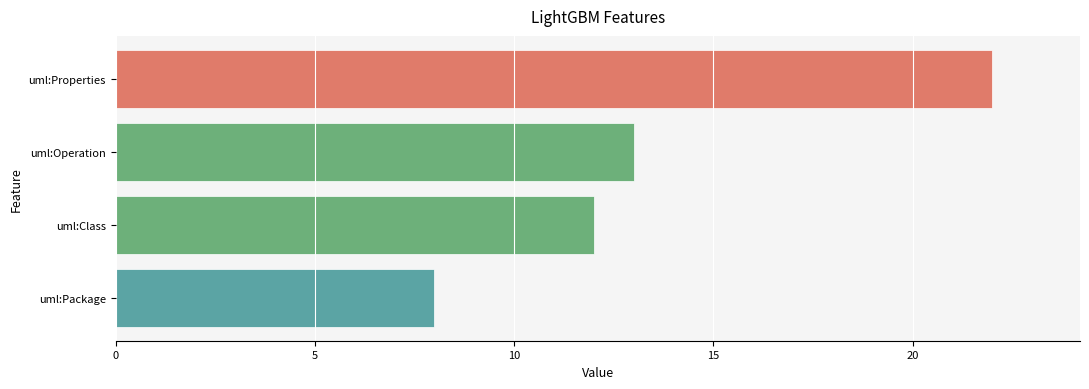

List the labels in order of value, smallest first.

uml:Package, uml:Class, uml:Operation, uml:Properties